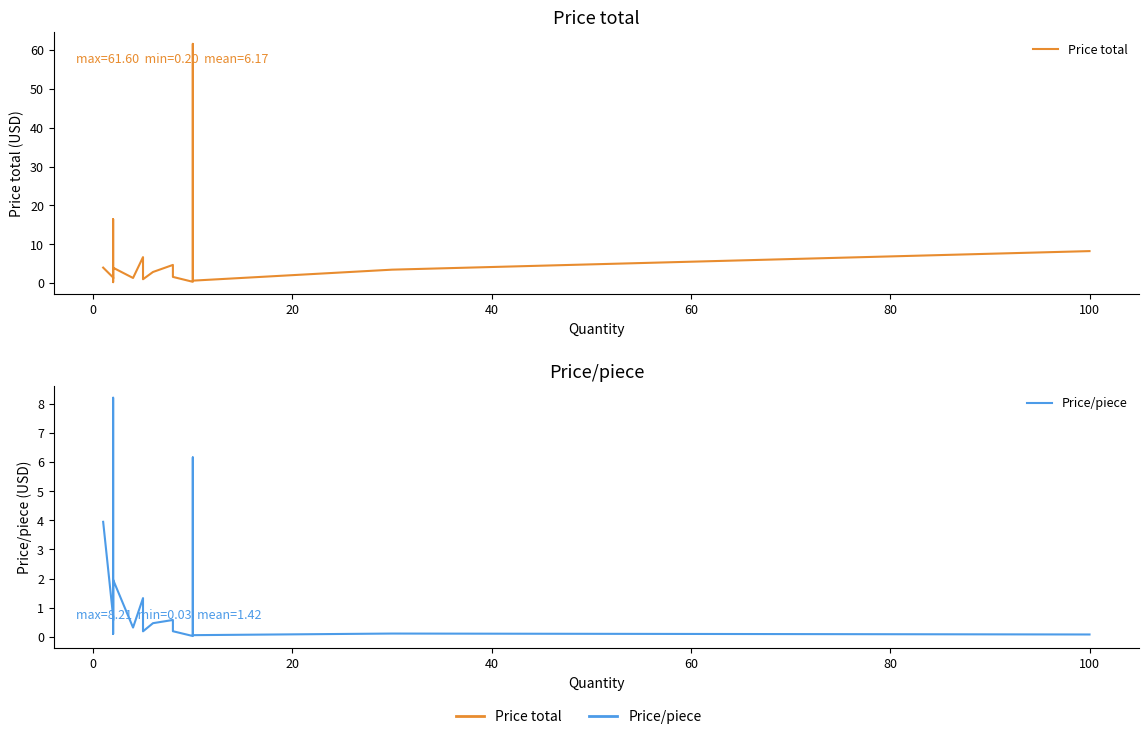

True or false: Price total and Price/piece cross at least once.

False